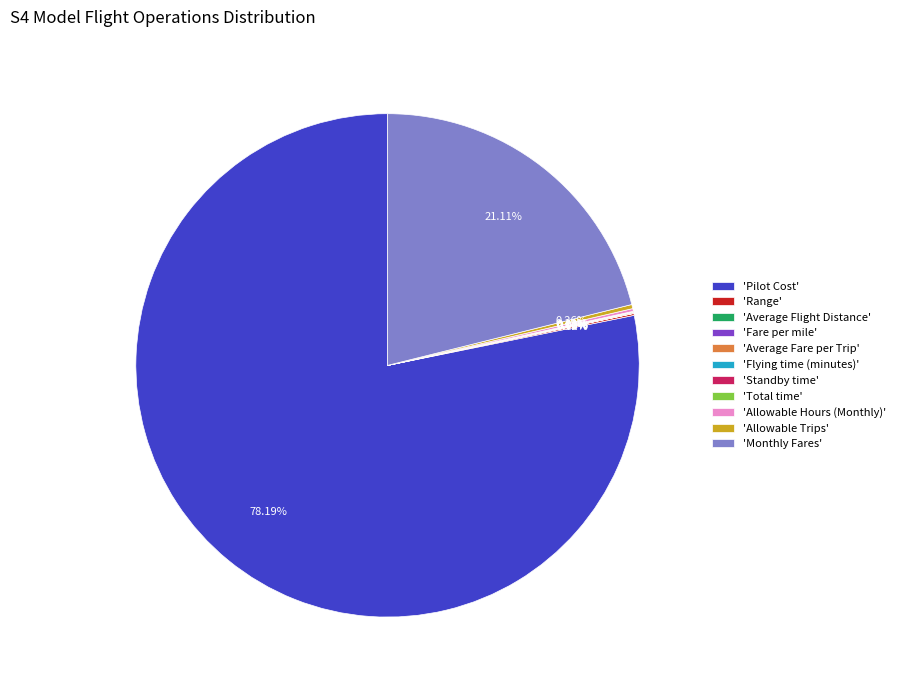

Does 'Pilot Cost' account for over 50% of the chart?

Yes